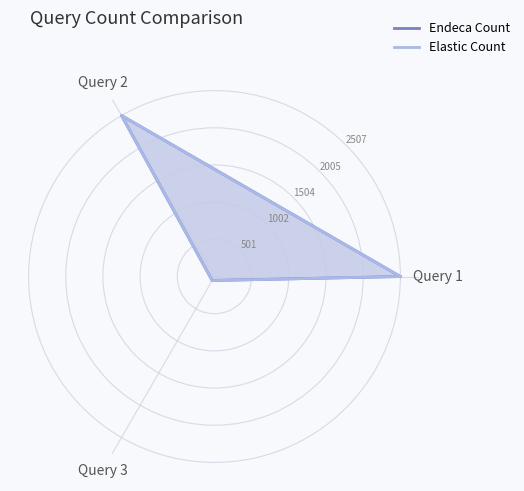

What is the label of the 2nd point from the left?

Query 2